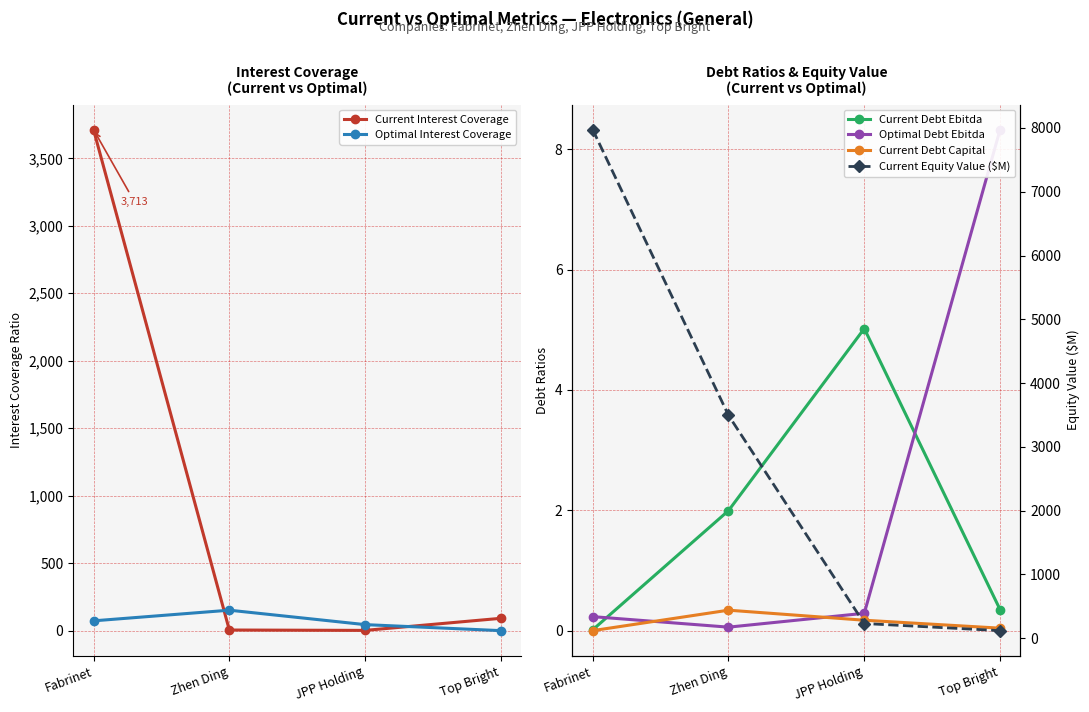

What position from the left is Zhen Ding?

2